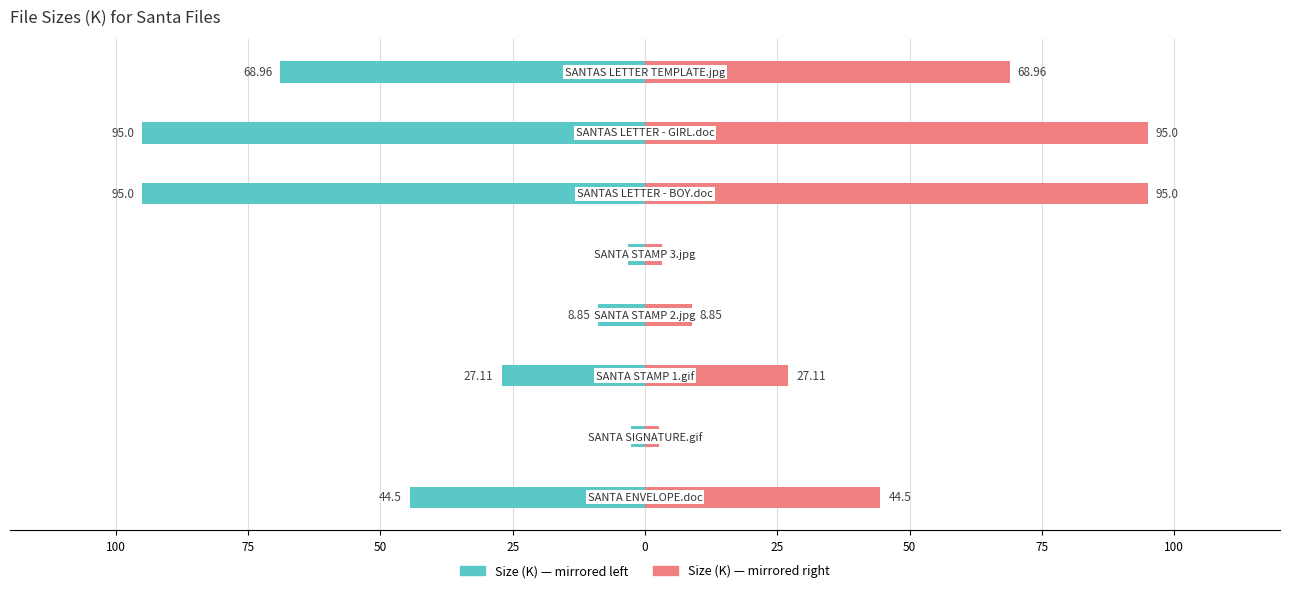

How many data points in Size (K) — Right are above 44?

4